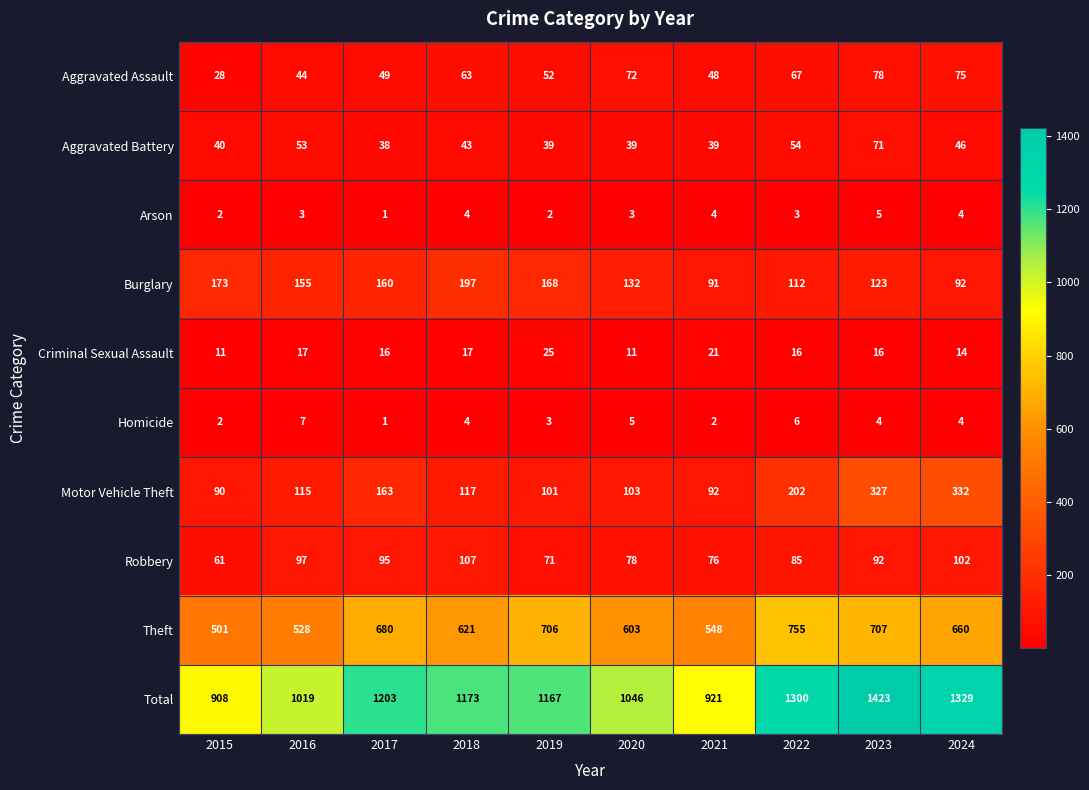

What is the sum of the Total values at 2021 and 2018?

2094